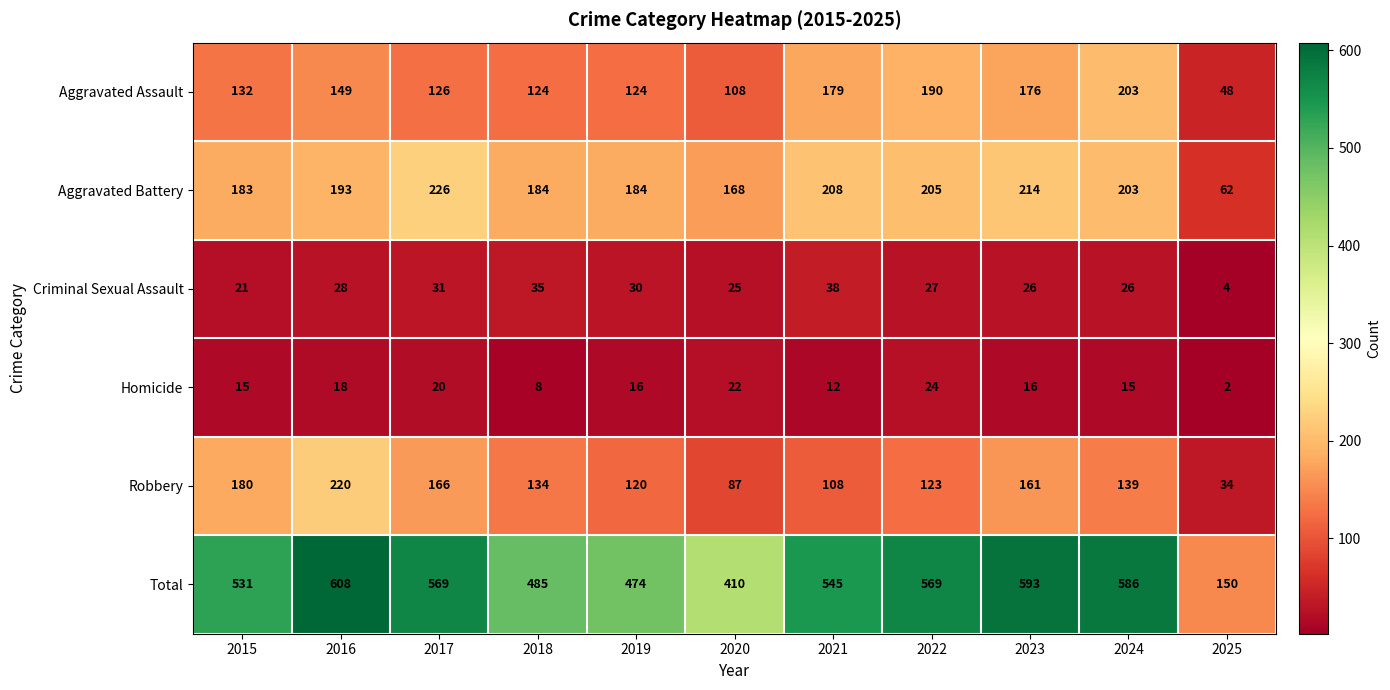

The Total series shows 754 at 2018. True or false?

False